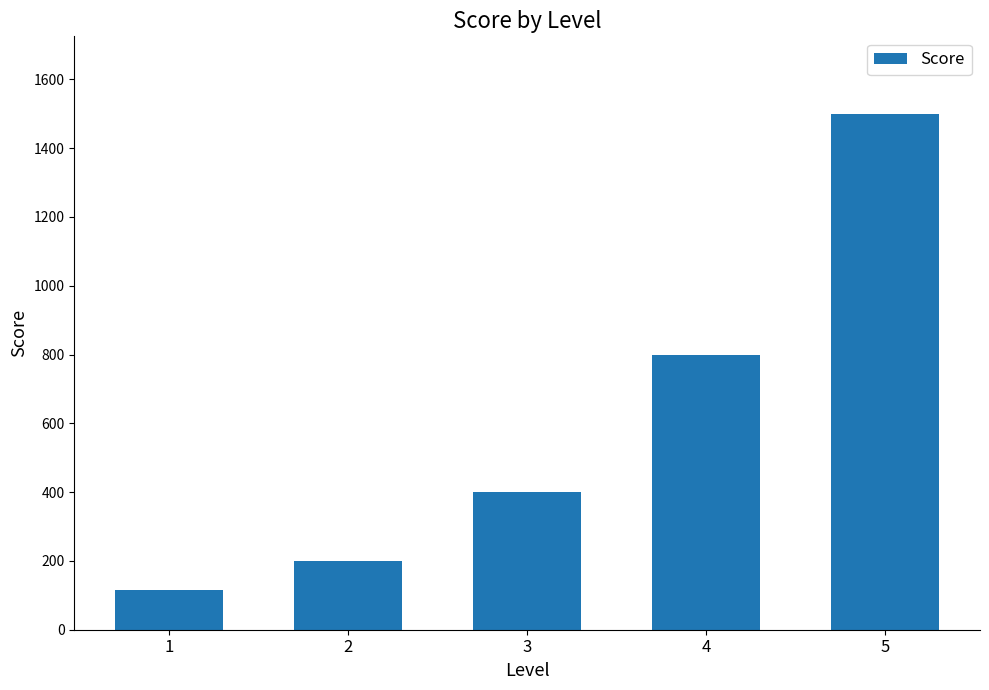

True or false: the data shows 115 at 1.

True